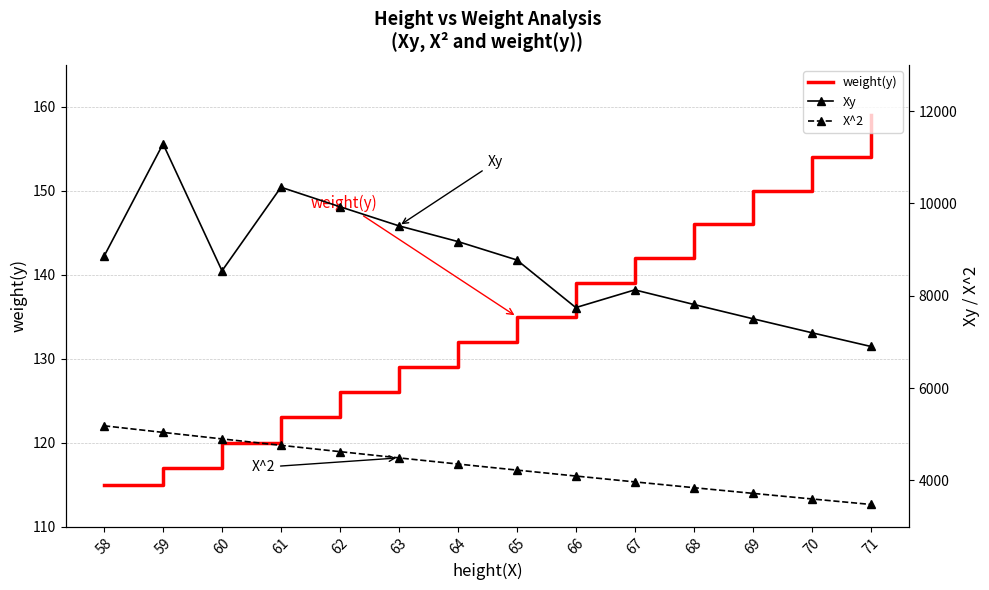

Where is the first local minimum for Xy?

60